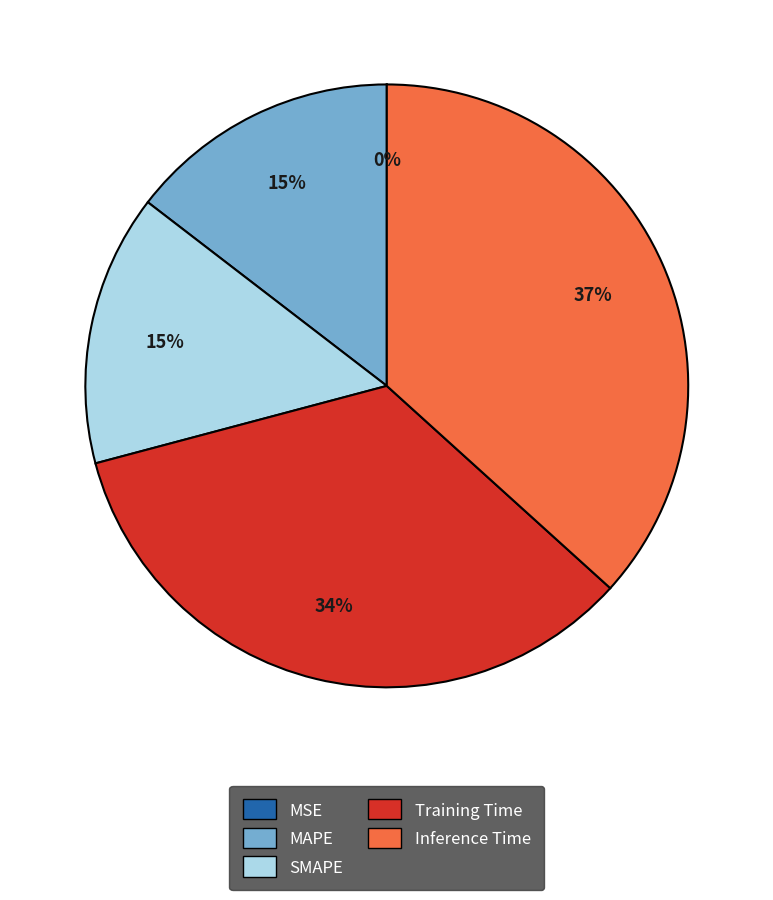

What is the largest slice in the pie chart?

Inference Time